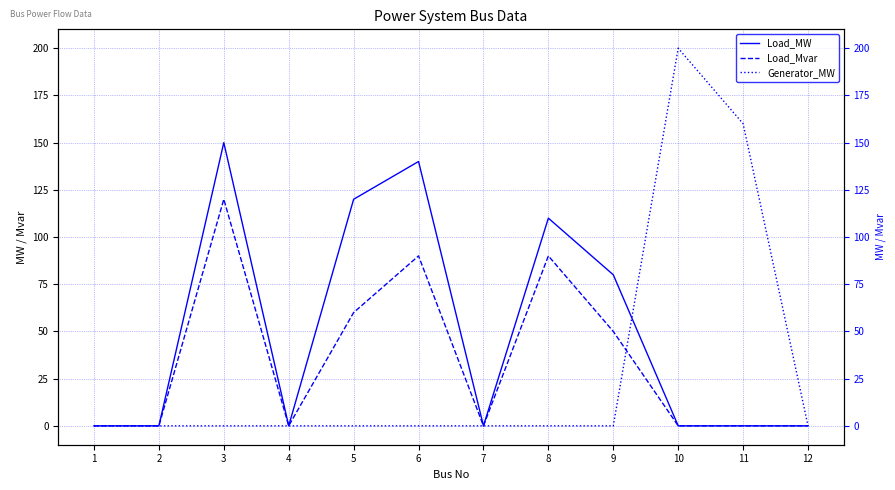

Is the value of Generator_MW at 7 greater than the value of Load_MW at 7?

No